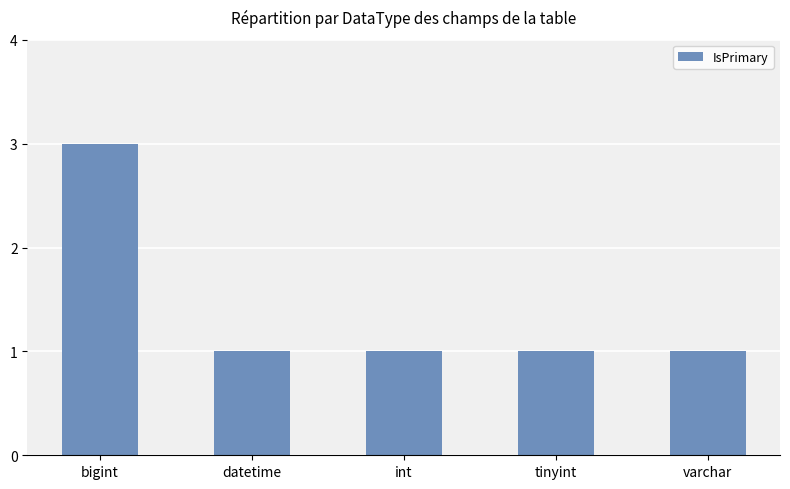

Are the bars grouped side by side (vs. stacked)?

No